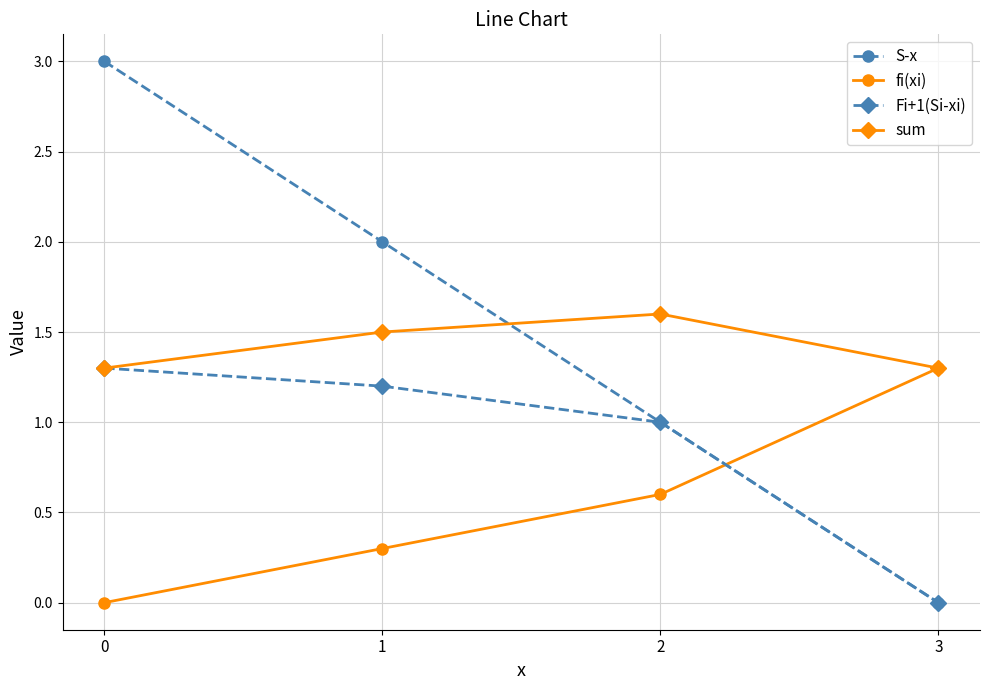

Rank the categories by fi(xi) value from lowest to highest.

0, 1, 2, 3